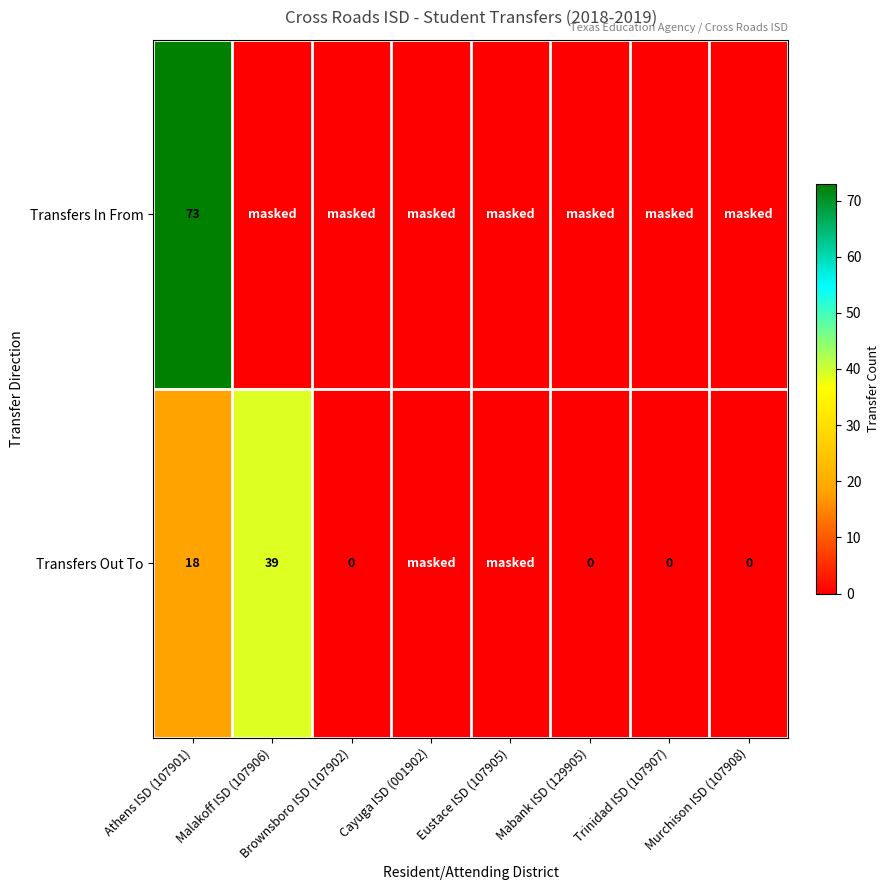

The Transfers Out To series shows 18 at Athens ISD (107901). True or false?

True